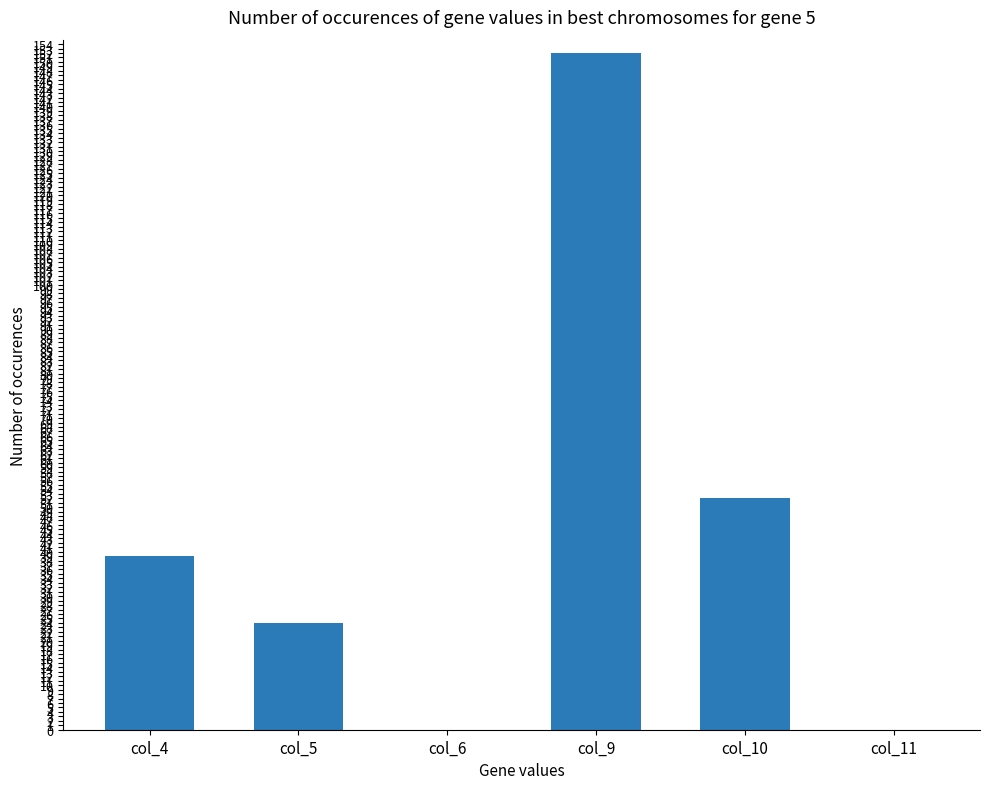

What is the change in value from col_5 to col_9?

+128